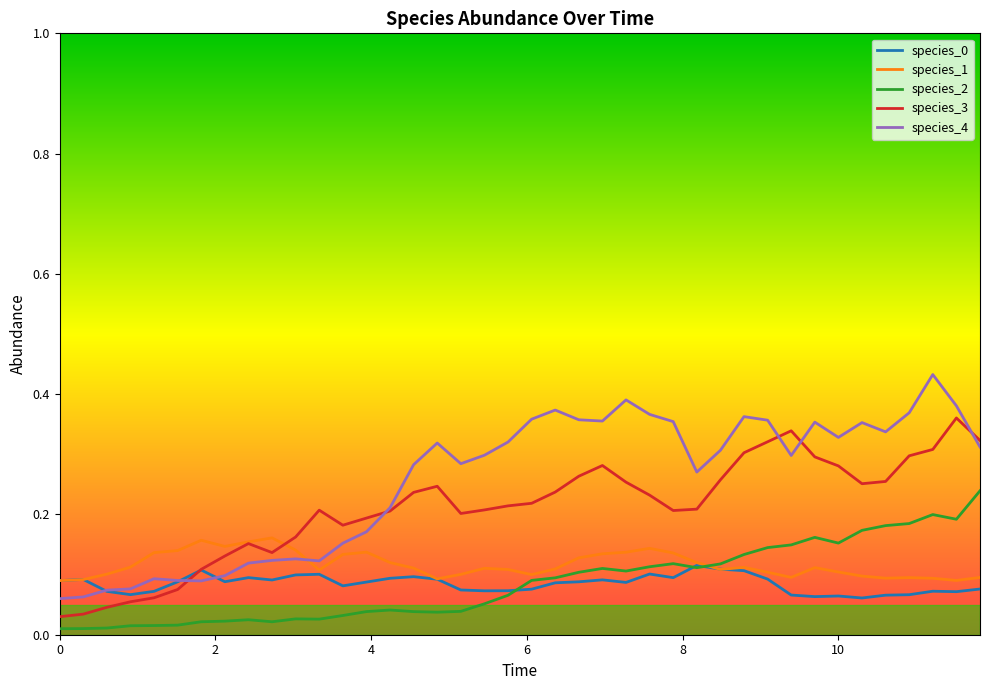

At how many categories does at least one series exceed 0?

40